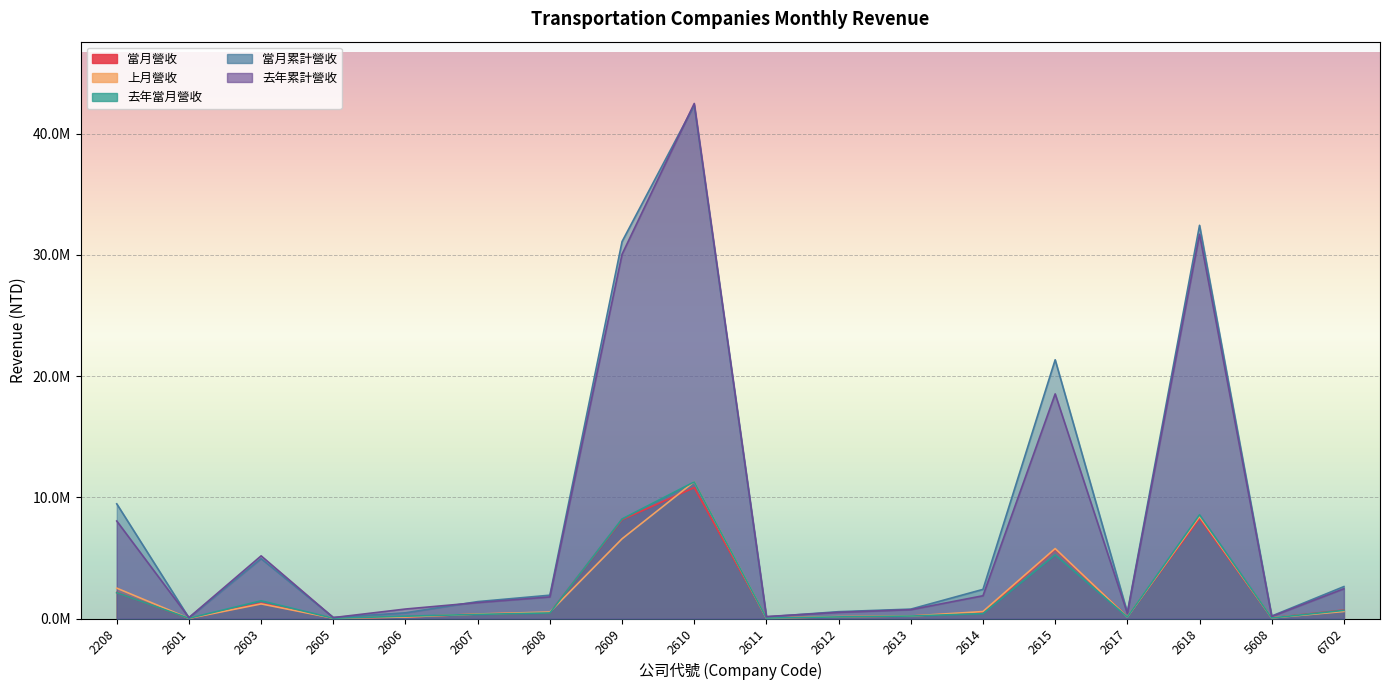

What is the difference between the highest and lowest values at 2601?

67793